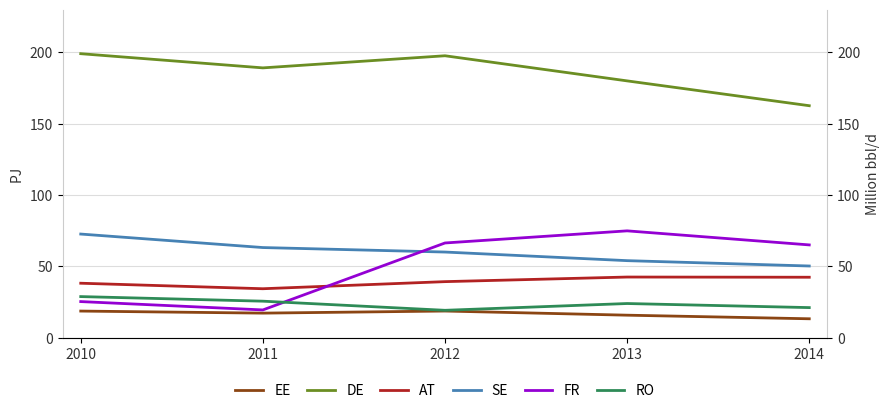

At which label does DE reach its peak?

2010